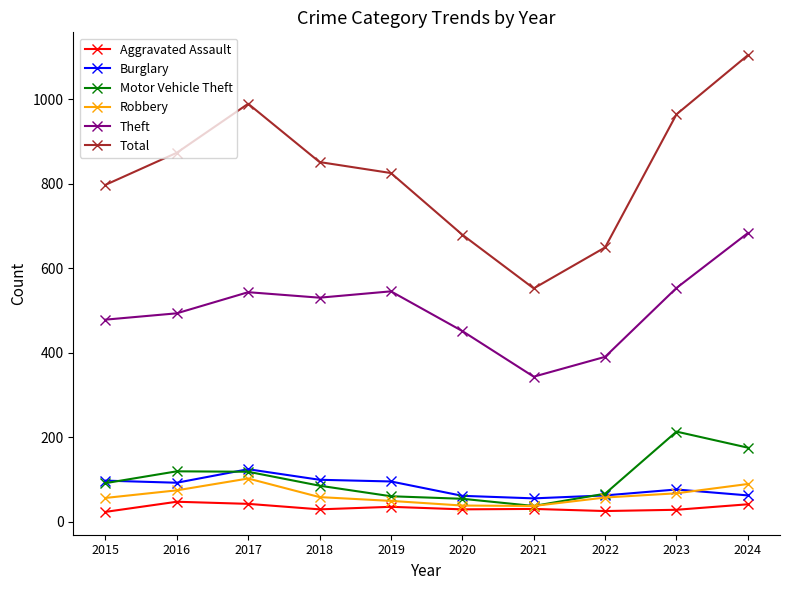

Which series changed the most between 2017 and 2024?

Theft